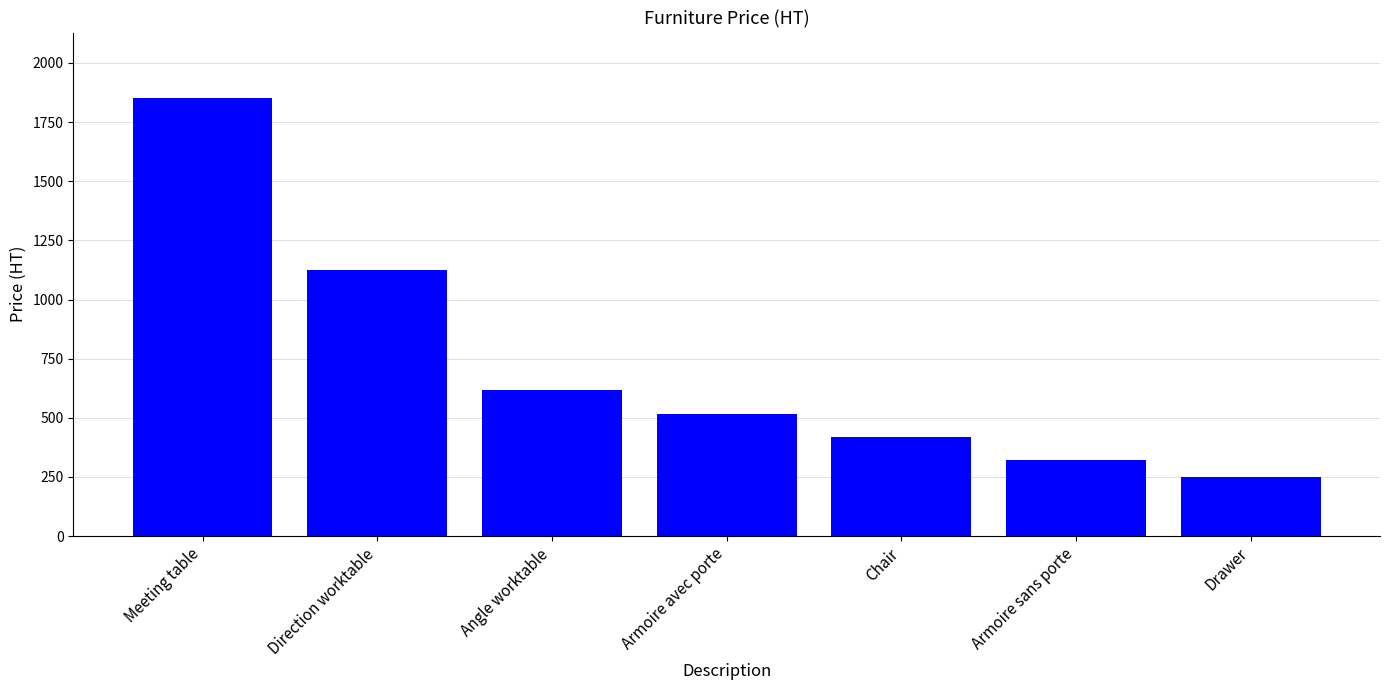

Are the bars horizontal?

No